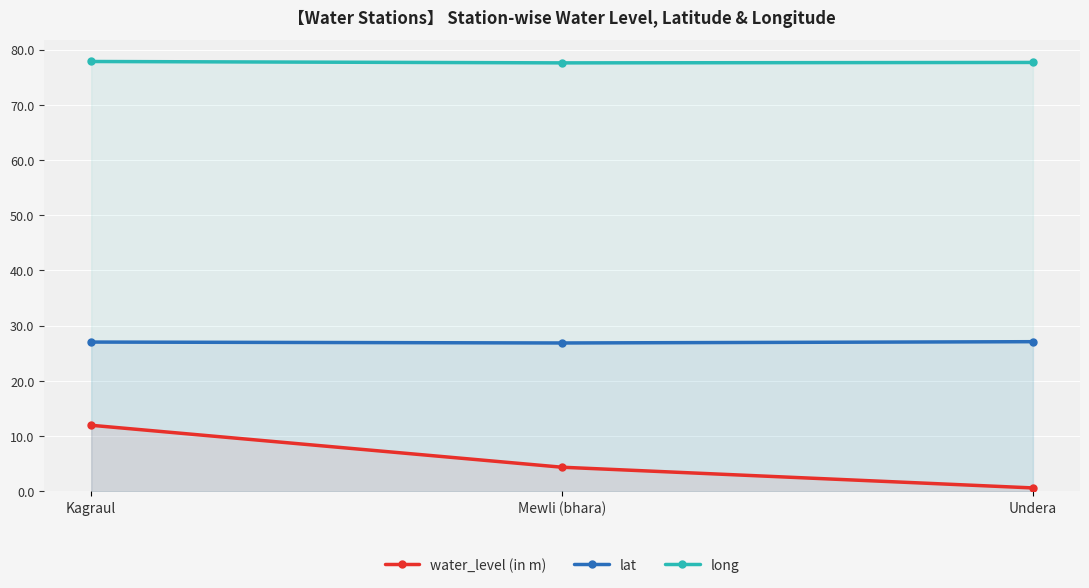

What is the difference between the maximum and minimum values in the long series?

0.2